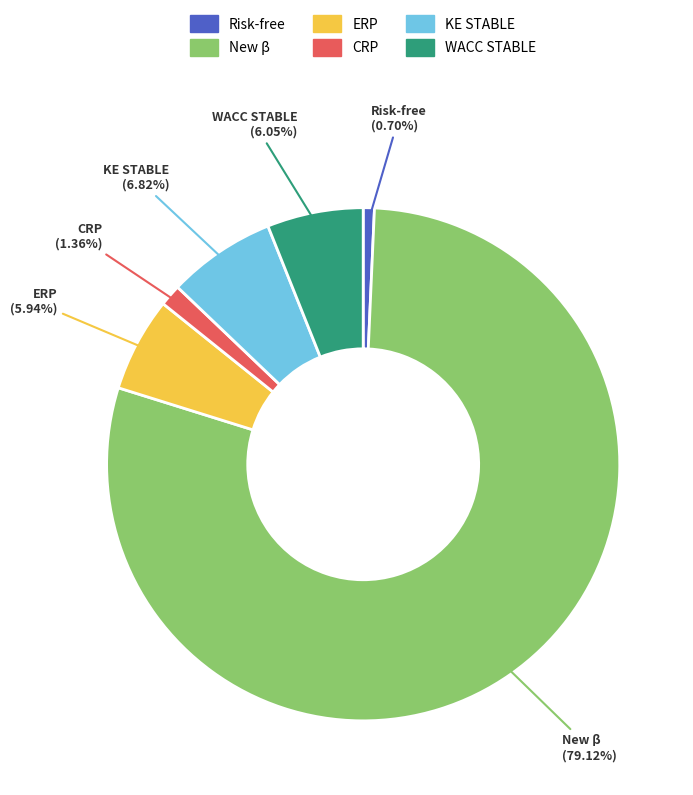

True or false: KE STABLE accounts for 7% of the total.

True